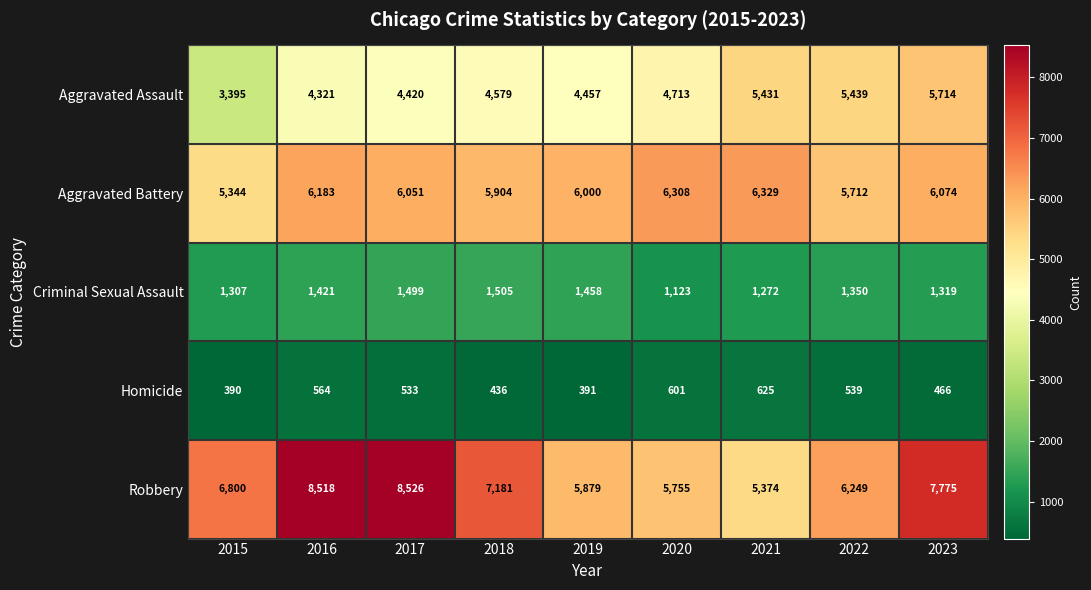

Where does the Criminal Sexual Assault series first go above 1350?

2016